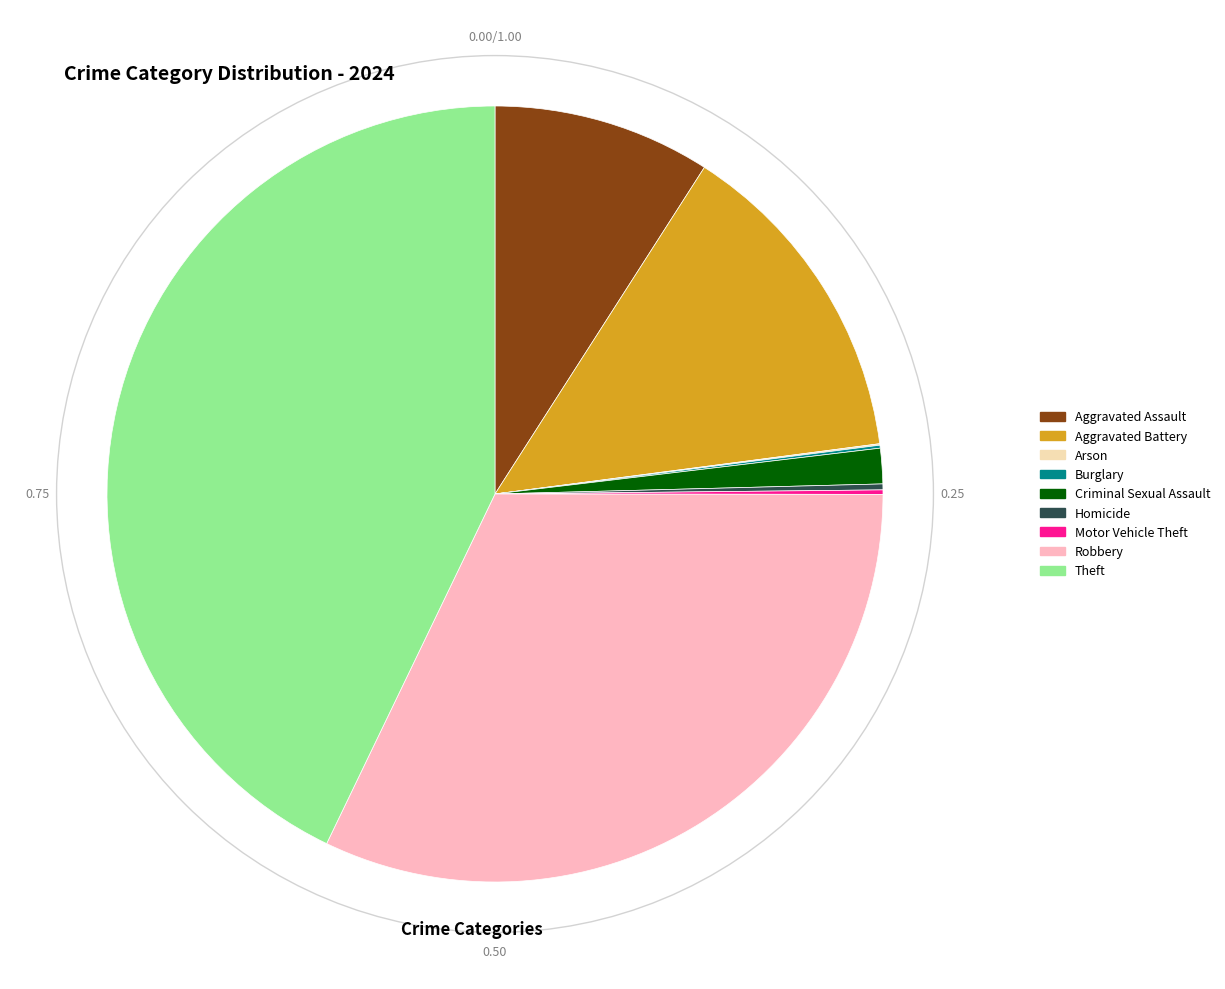

Combined, do Criminal Sexual Assault and Robbery account for over 50%?

No